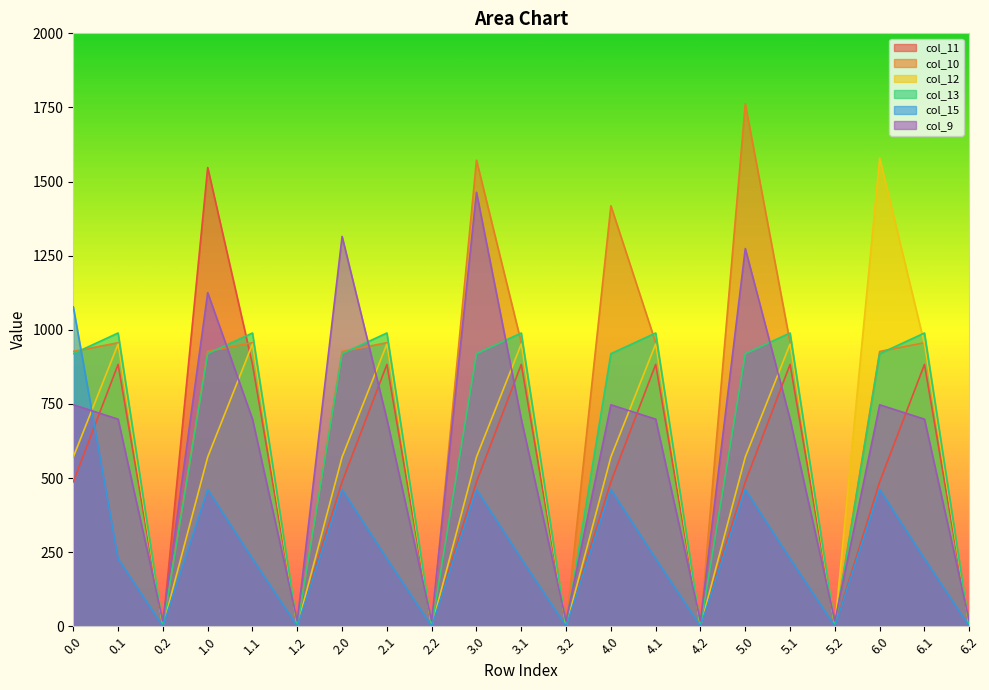

At which category does col_10 reach its first local peak?

0.1